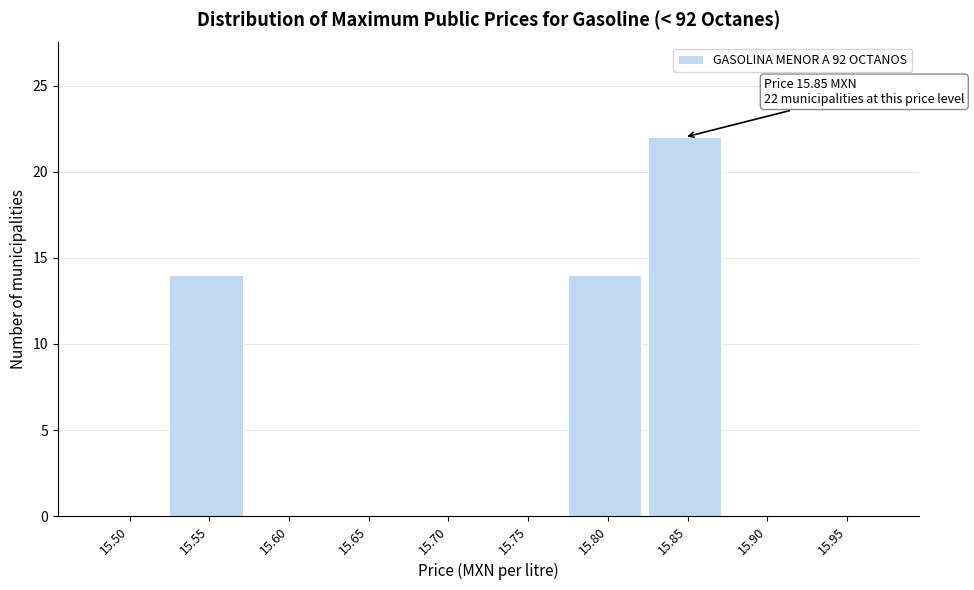

Reading right to left, what are all the values shown in this chart?

15.95=0	15.90=0	15.85=22	15.80=14	15.75=0	15.70=0	15.65=0	15.60=0	15.55=14	15.50=0